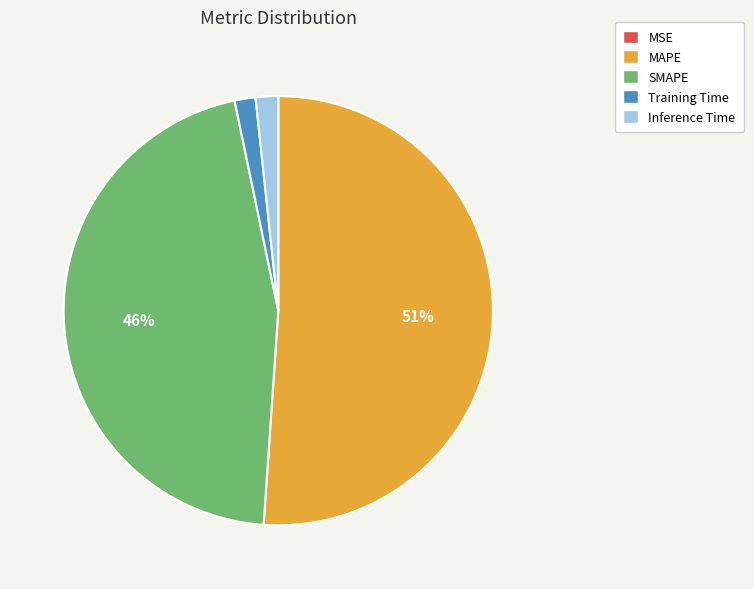

To the nearest percent, what percentage of the pie is Inference Time?

2%